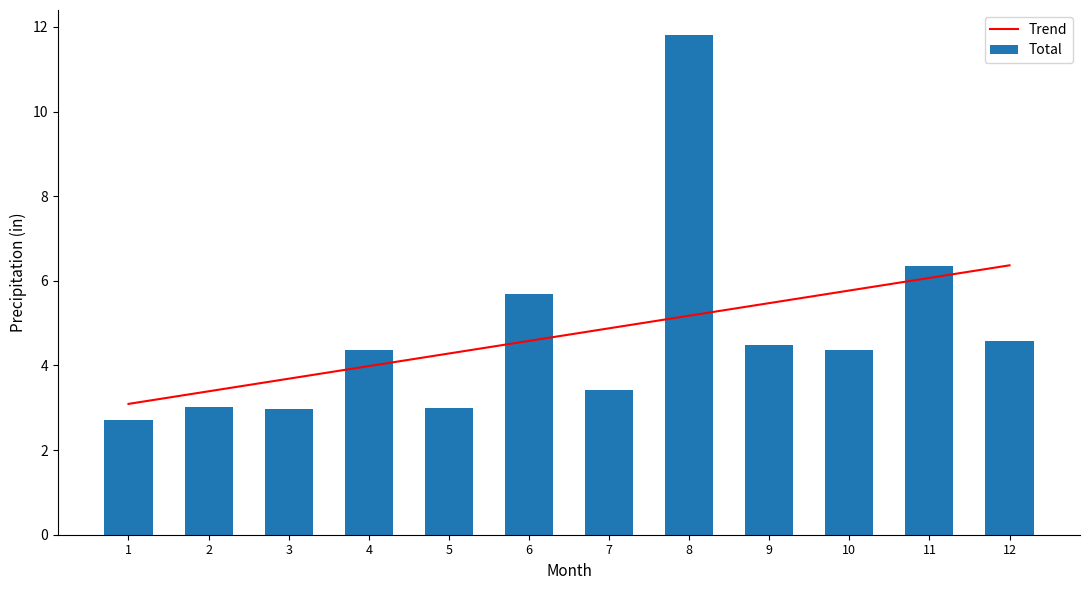

How many data points does each series have?

12